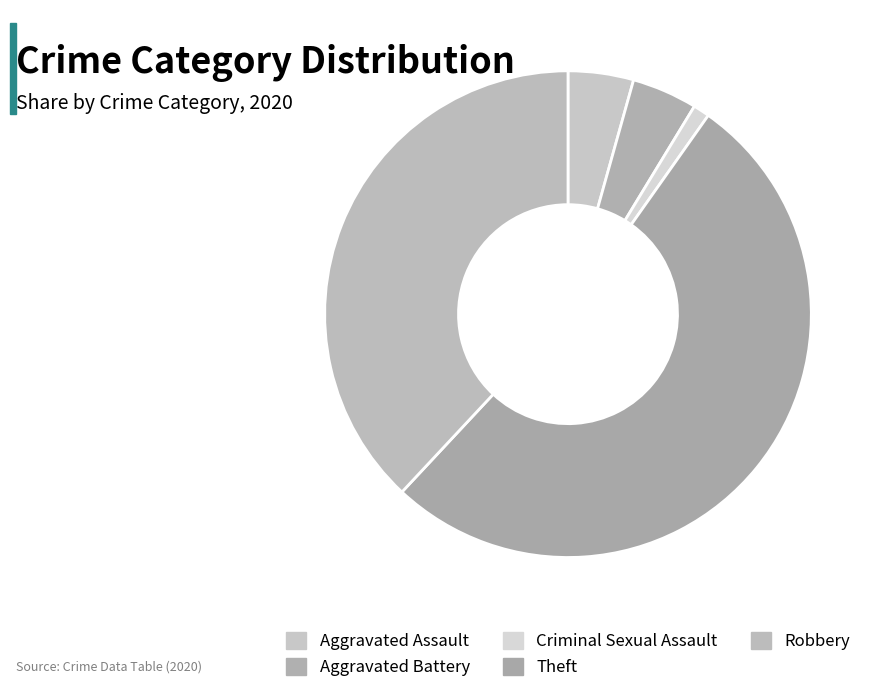

To the nearest percent, what is the combined percentage of Aggravated Assault and Theft?

57%